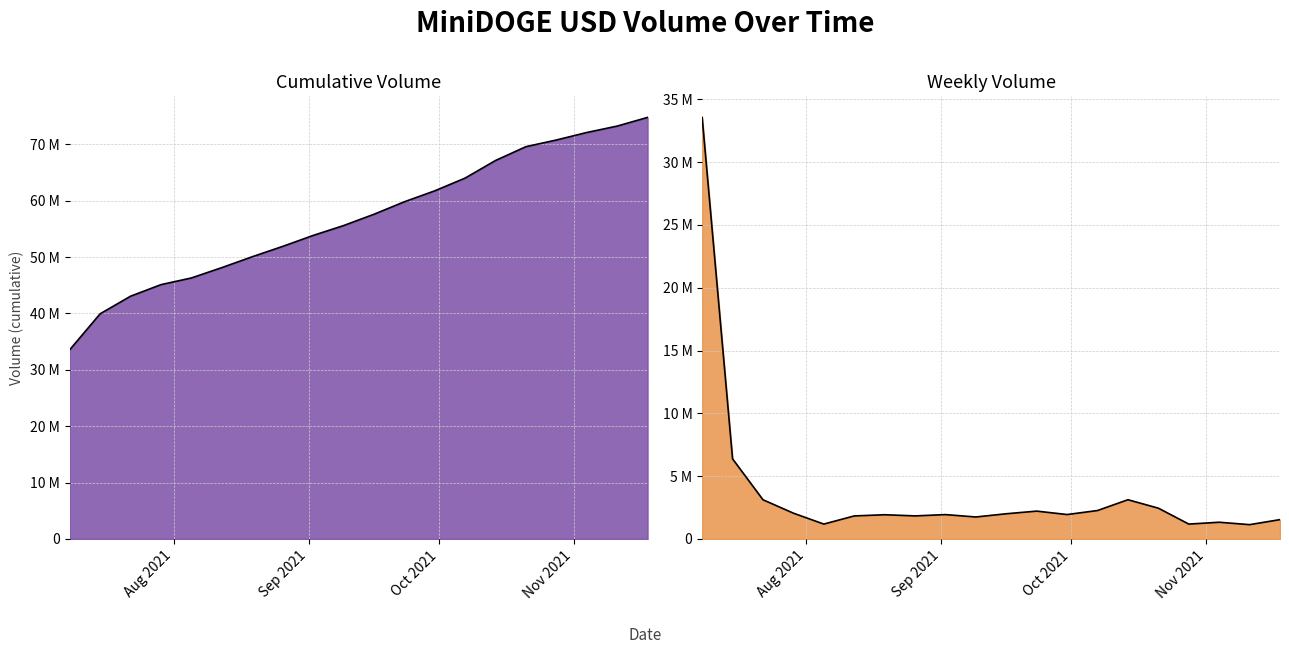

At which category does the chart reach its minimum across all series?

2021-11-11